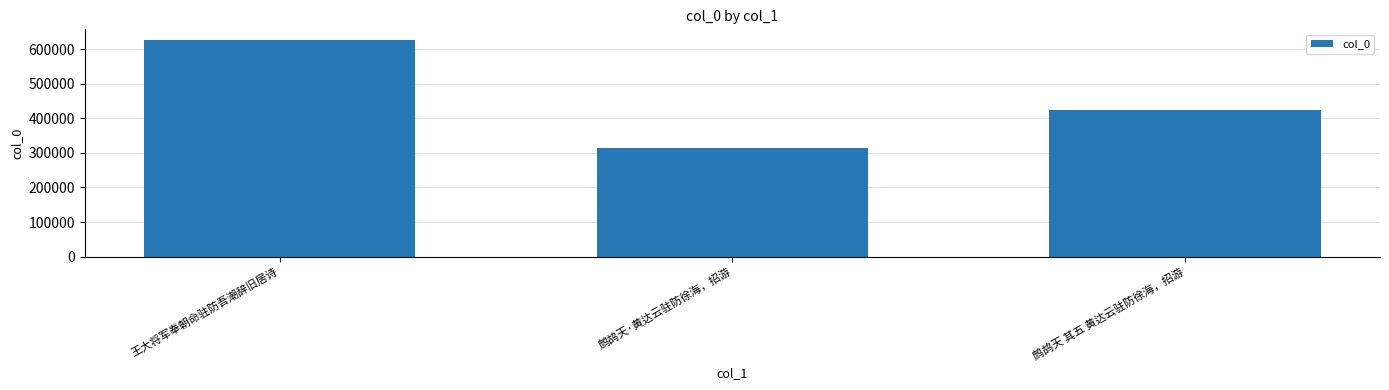

What is the sum of all values?

1362113